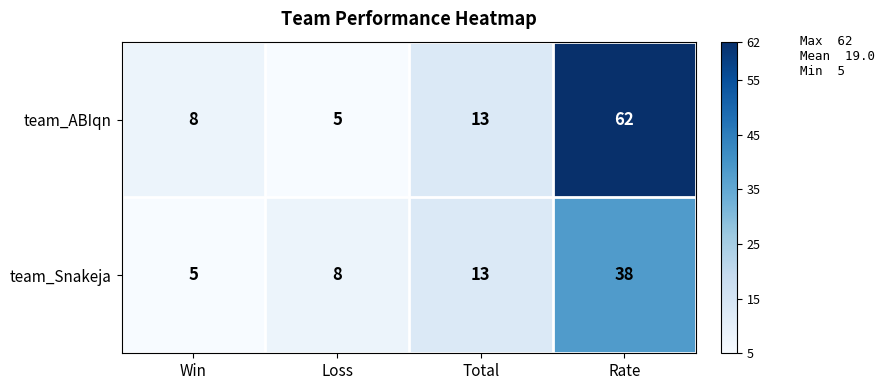

How many data points in team_Snakeja are less than 13?

2